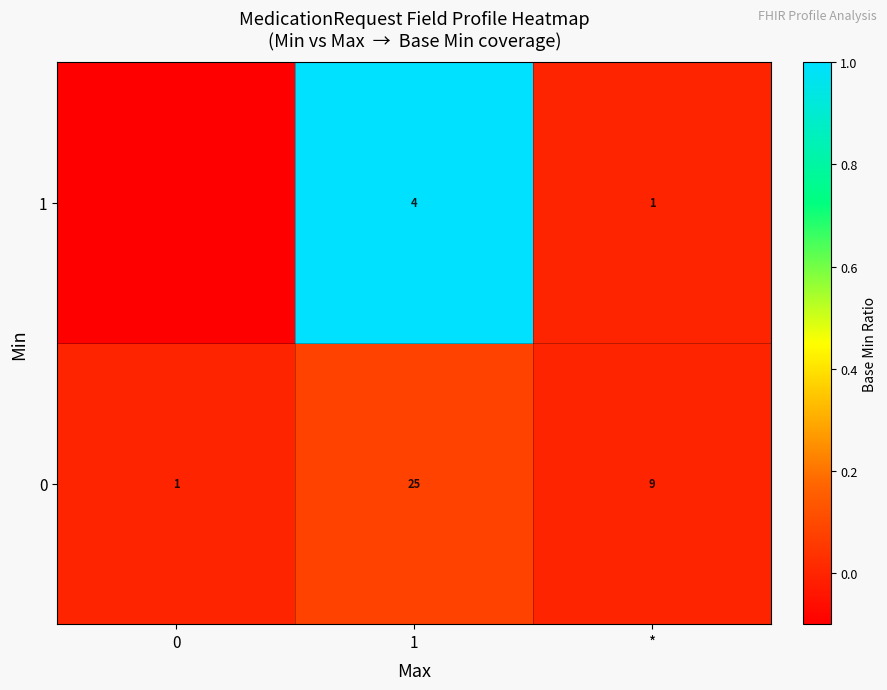

At which category is the sum across all series the highest?

1